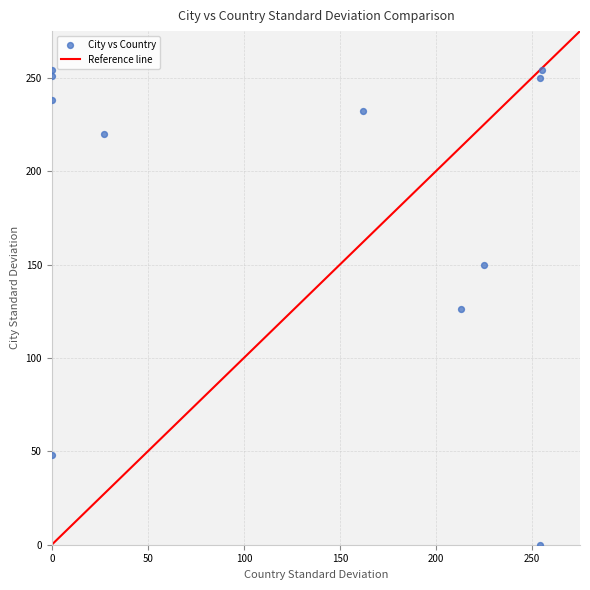

What is the average X value?

126